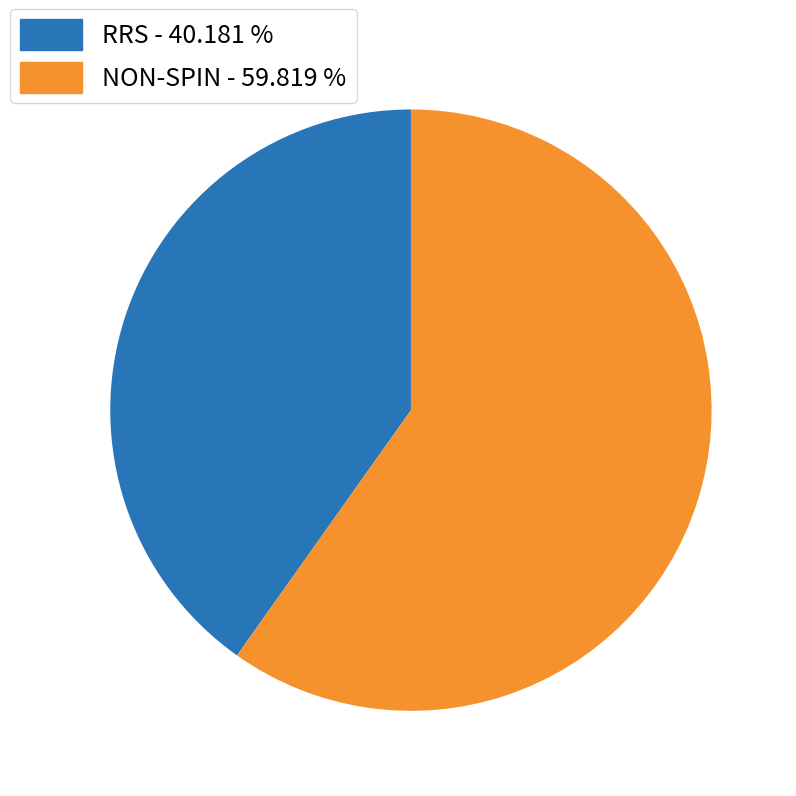

Is there a majority slice in this chart?

Yes